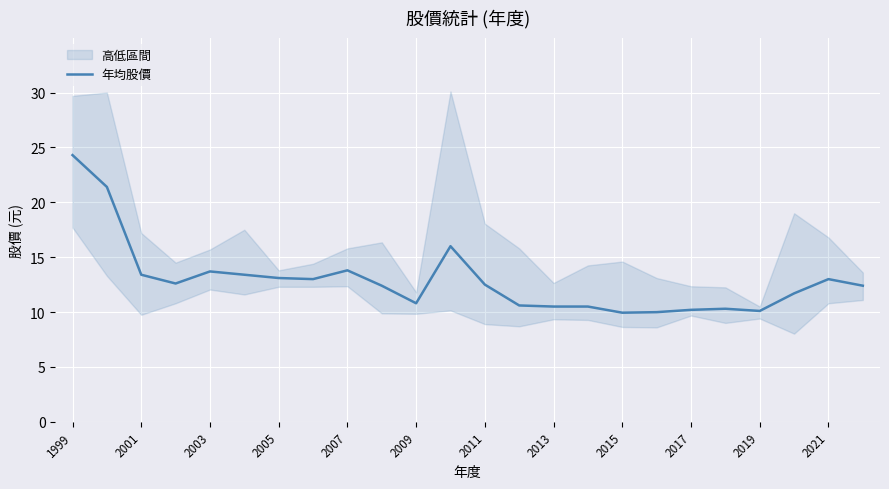

What is the minimum value for 年均股價?

9.9